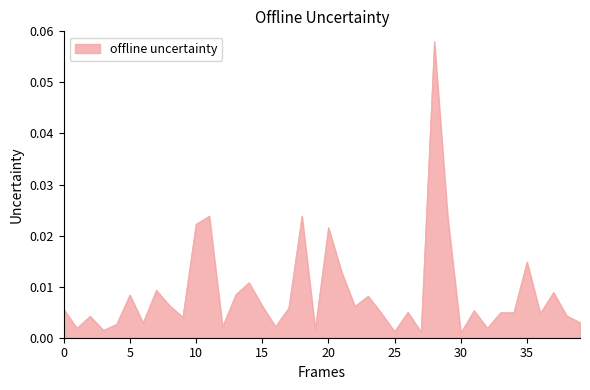

Rank the categories by value from highest to lowest.

28, 18, 29, 11, 10, 20, 35, 21, 14, 7, 37, 13, 5, 23, 8, 15, 22, 17, 0, 31, 26, 33, 34, 24, 36, 38, 2, 9, 39, 6, 4, 16, 12, 32, 1, 19, 3, 25, 27, 30